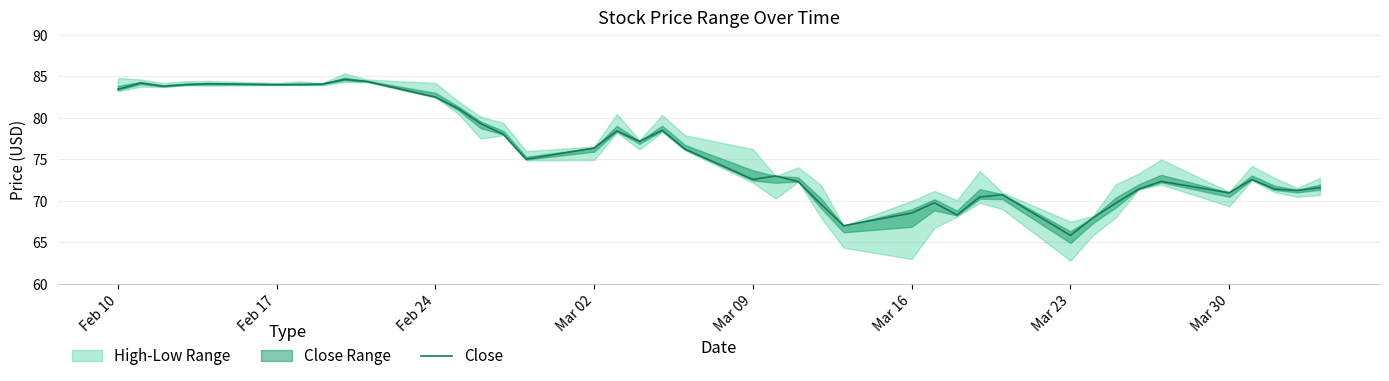

Where does the data first go above 75?

Feb 10